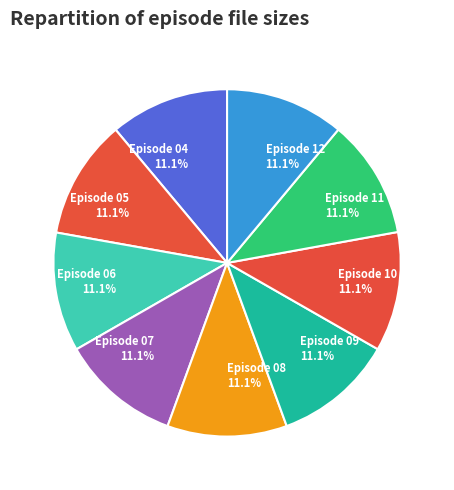

Does Episode 06 account for over 50% of the chart?

No